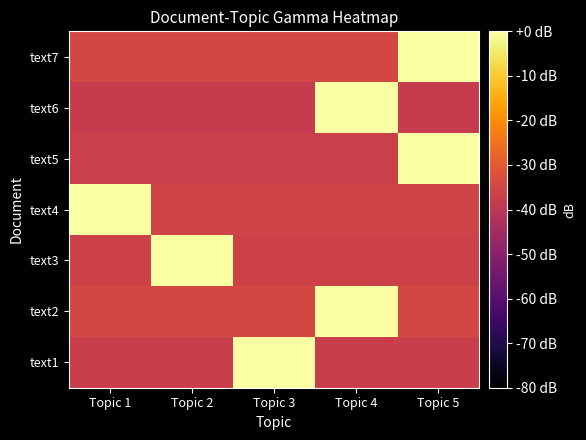

Reading right to left, extract all data points from this chart.

text1: Topic 5=-37.1	Topic 4=-37.1	Topic 3=-0.0	Topic 2=-37.1	Topic 1=-37.1
text2: Topic 5=-34.5	Topic 4=-0.0	Topic 3=-34.5	Topic 2=-34.5	Topic 1=-34.5
text3: Topic 5=-36.1	Topic 4=-36.1	Topic 3=-36.1	Topic 2=-0.0	Topic 1=-36.1
text4: Topic 5=-35.5	Topic 4=-35.5	Topic 3=-35.5	Topic 2=-35.5	Topic 1=-0.0
text5: Topic 5=-0.0	Topic 4=-36.8	Topic 3=-36.8	Topic 2=-36.8	Topic 1=-36.8
text6: Topic 5=-37.8	Topic 4=-0.0	Topic 3=-37.8	Topic 2=-37.8	Topic 1=-37.8
text7: Topic 5=-0.0	Topic 4=-34.6	Topic 3=-34.6	Topic 2=-34.6	Topic 1=-34.6